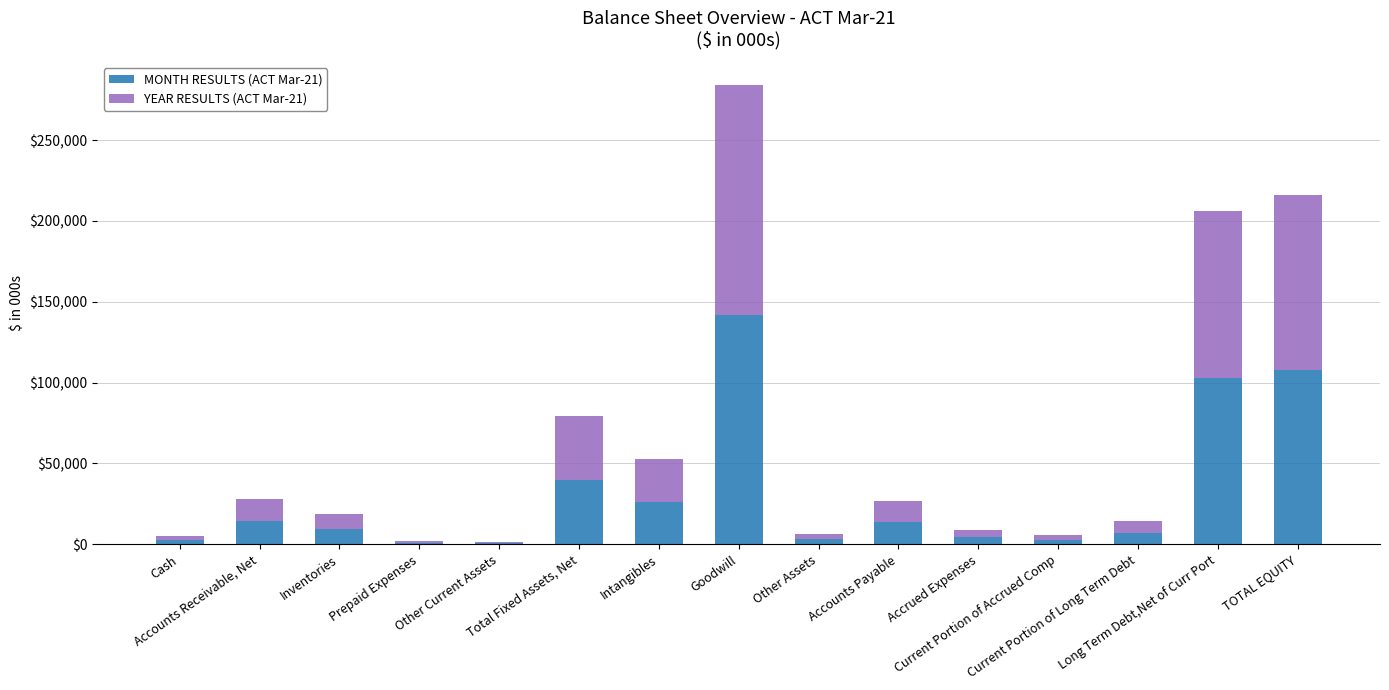

Are the bars horizontal?

No